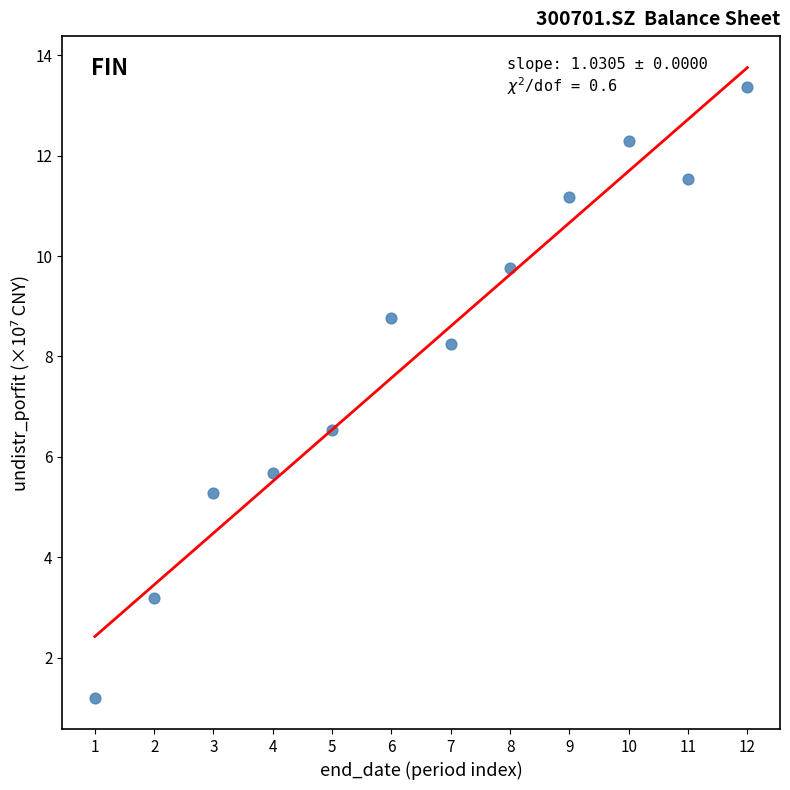

What is the average X value?

6.5